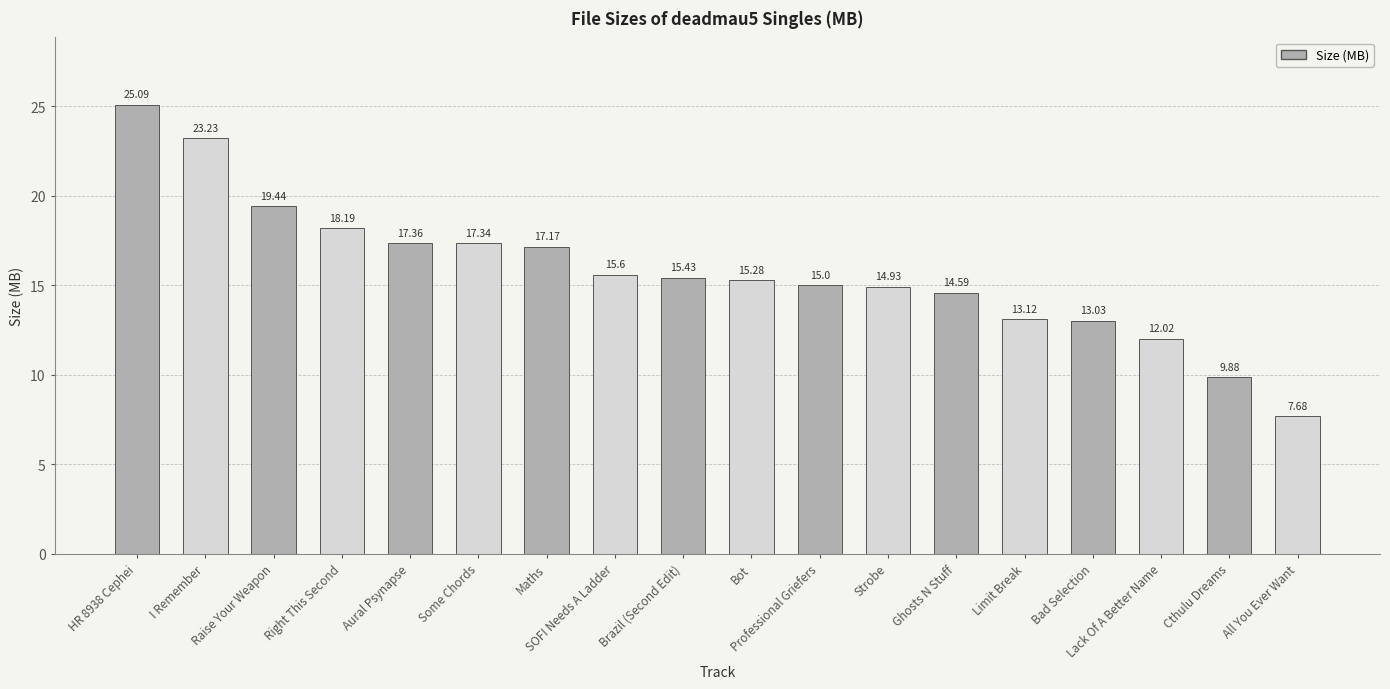

The value at HR 8938 Cephei is 25.1. True or false?

True